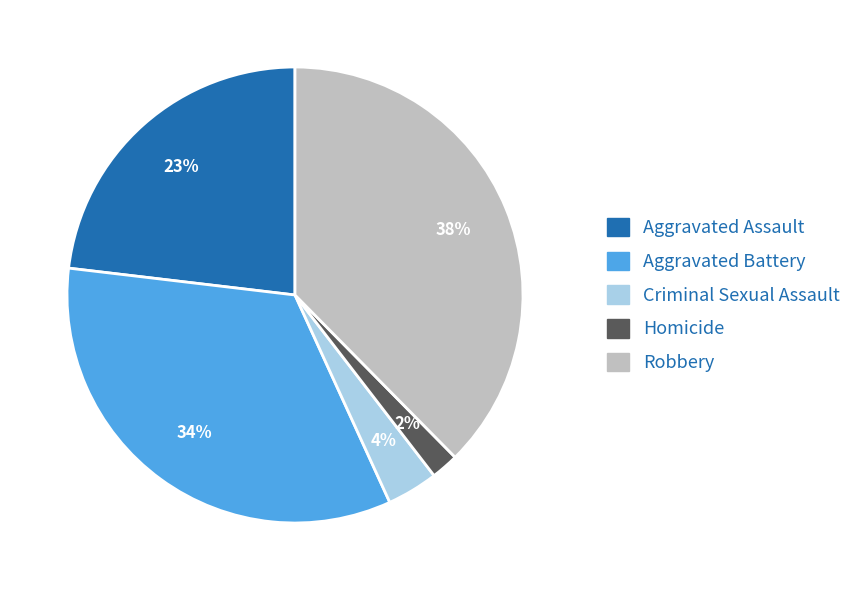

Is the sum of Aggravated Battery and Robbery greater than half?

Yes